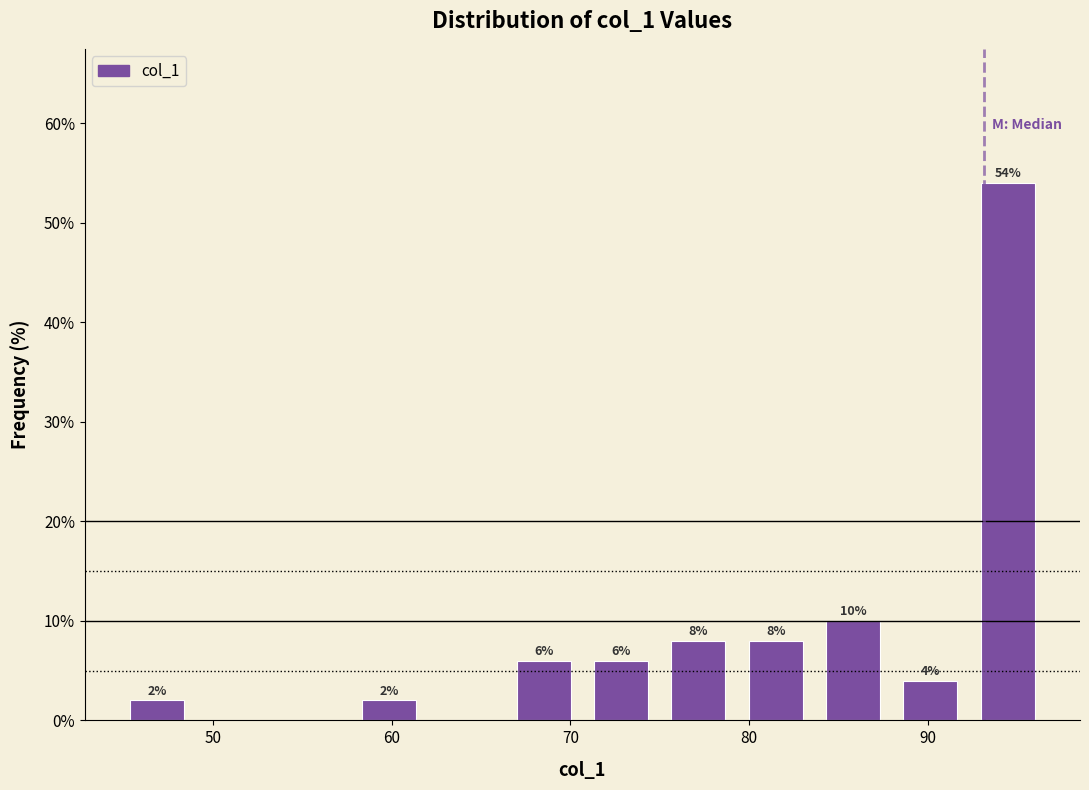

Which range on the x-axis has the tallest bar?

92 to 97